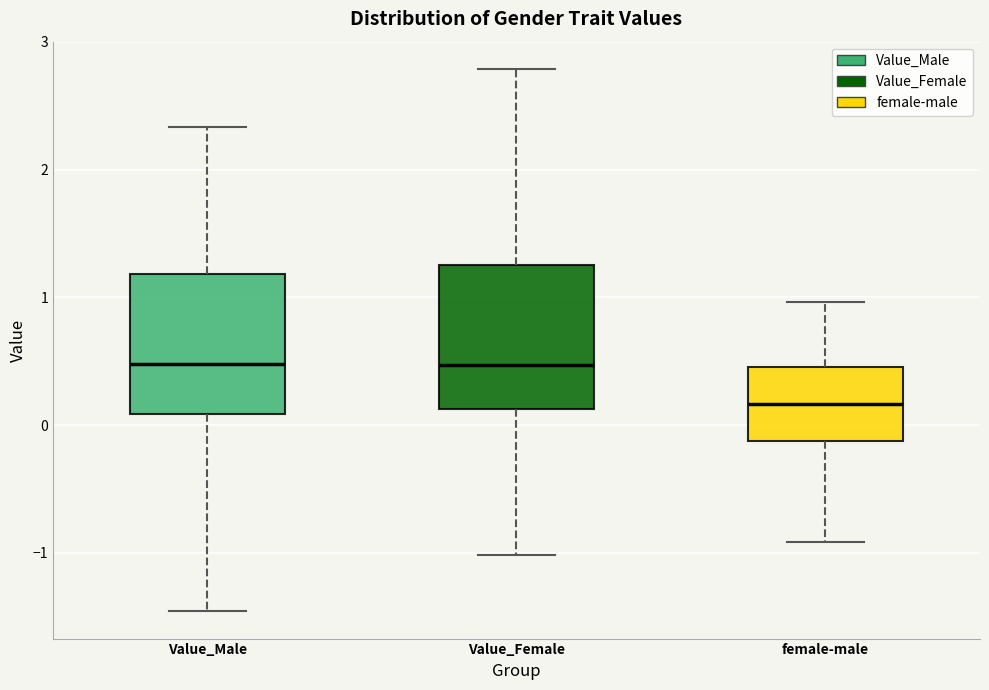

Reading left to right, read every box against the y-axis: the position of its median line, the range the box covers, and the ends of its whiskers. The values are not printed on the chart, so give them approximately, as read against the axis.

Value_Male: median 0.5, box 0.1 to 1.2, whiskers -1.5 to 2.3
Value_Female: median 0.5, box 0.1 to 1.3, whiskers -1.0 to 2.8
female-male: median 0.2, box -0.1 to 0.5, whiskers -0.9 to 1.0